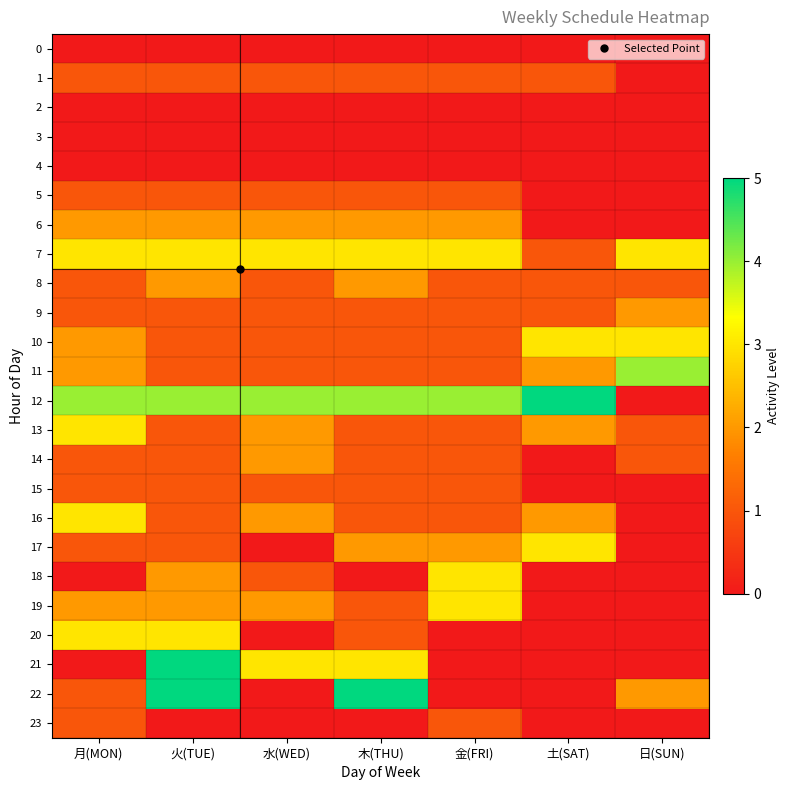

At which category is the sum across all series the highest?

火(TUE)